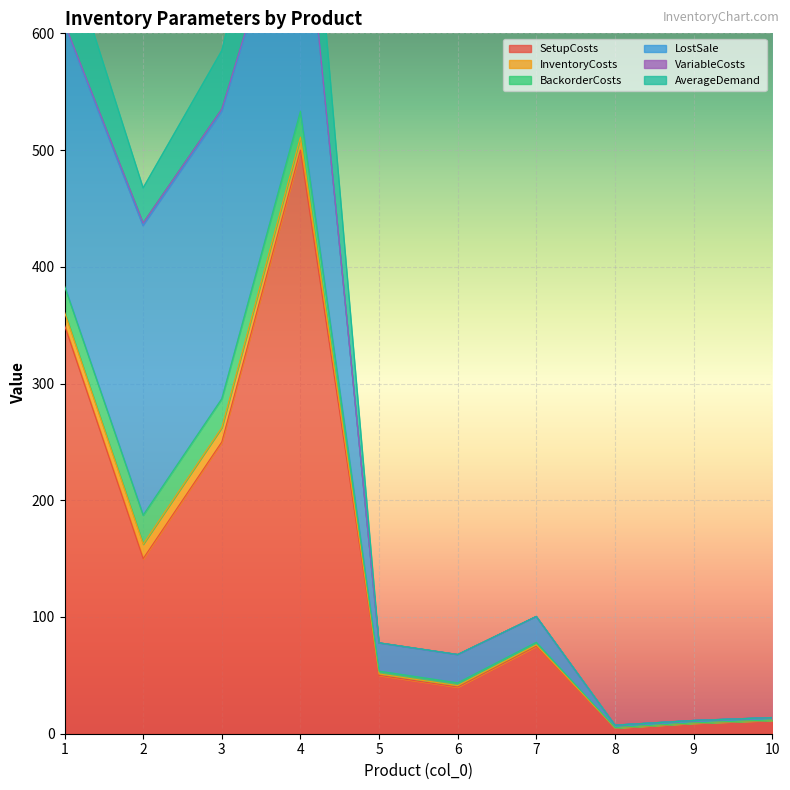

How many distinct data groups are displayed?

6